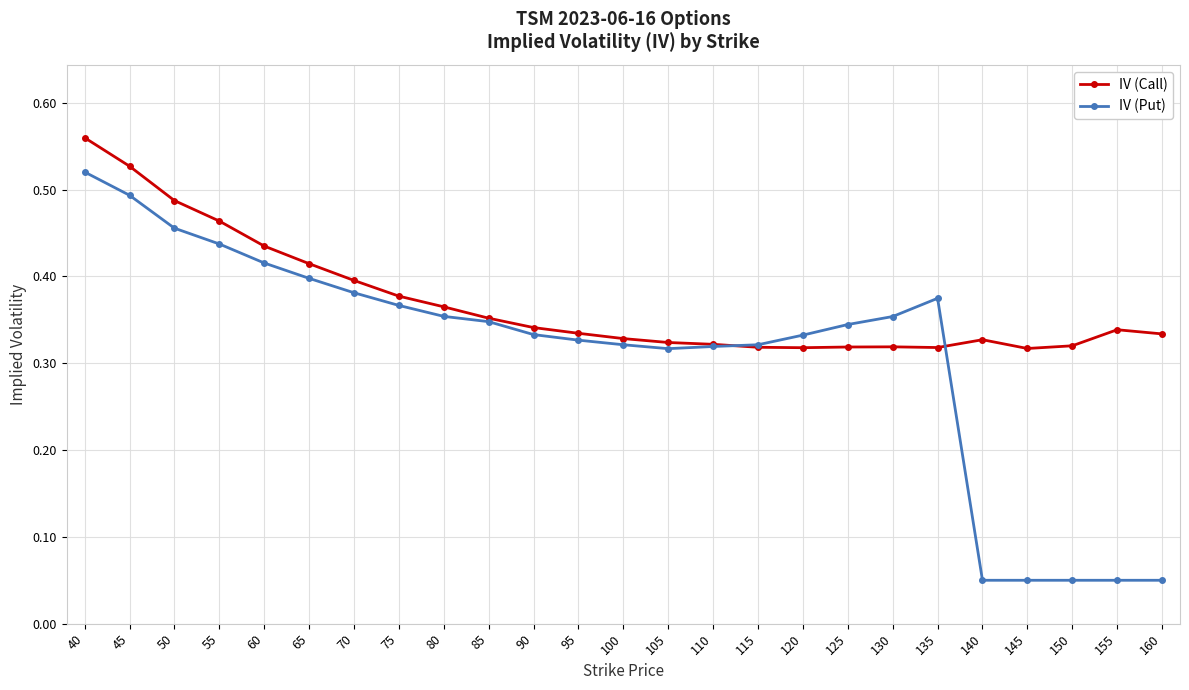

Is it true that IV (Put) equals 0.1 at 105?

False